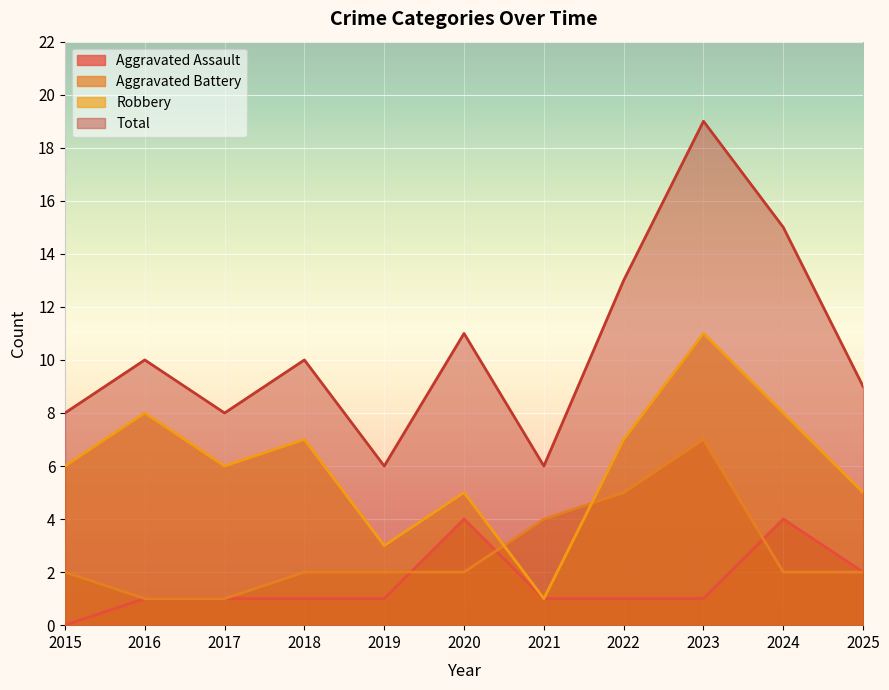

What is the value of the Aggravated Battery point at the 4th from the left?

2